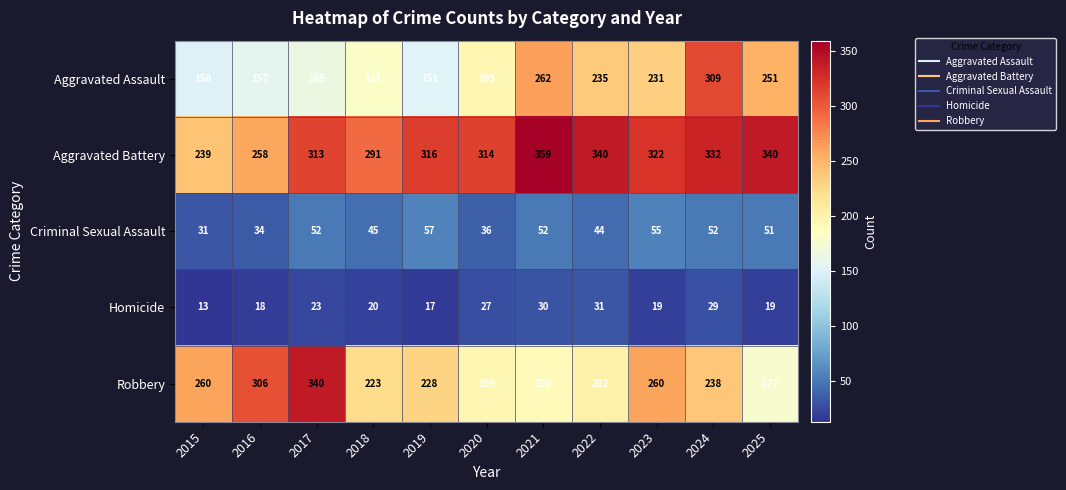

What is the average value of the Criminal Sexual Assault series?

46